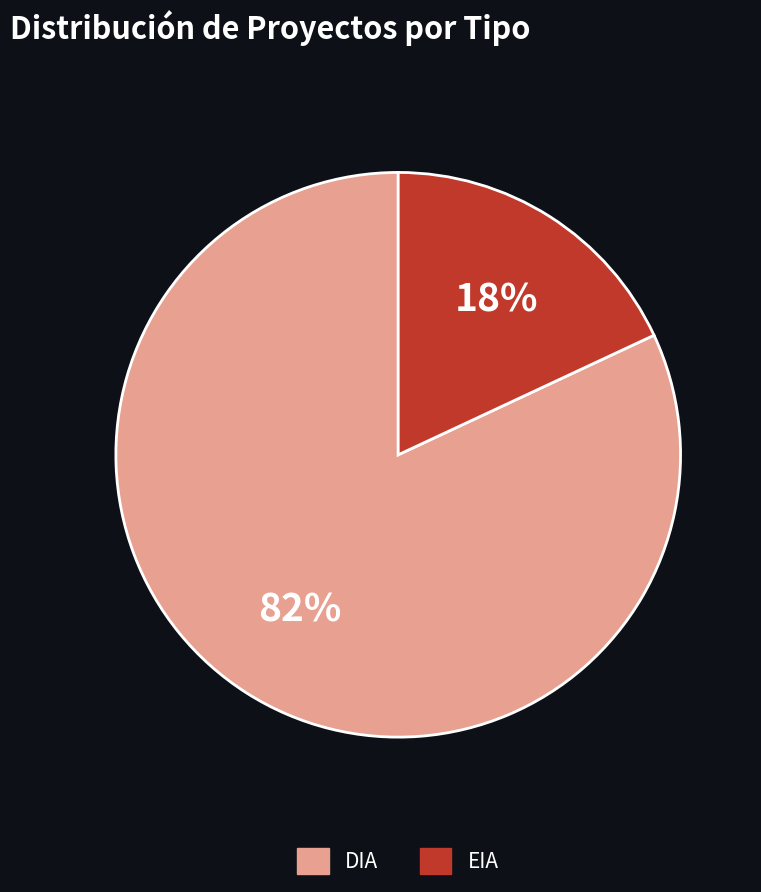

Does DIA account for over 50% of the chart?

Yes